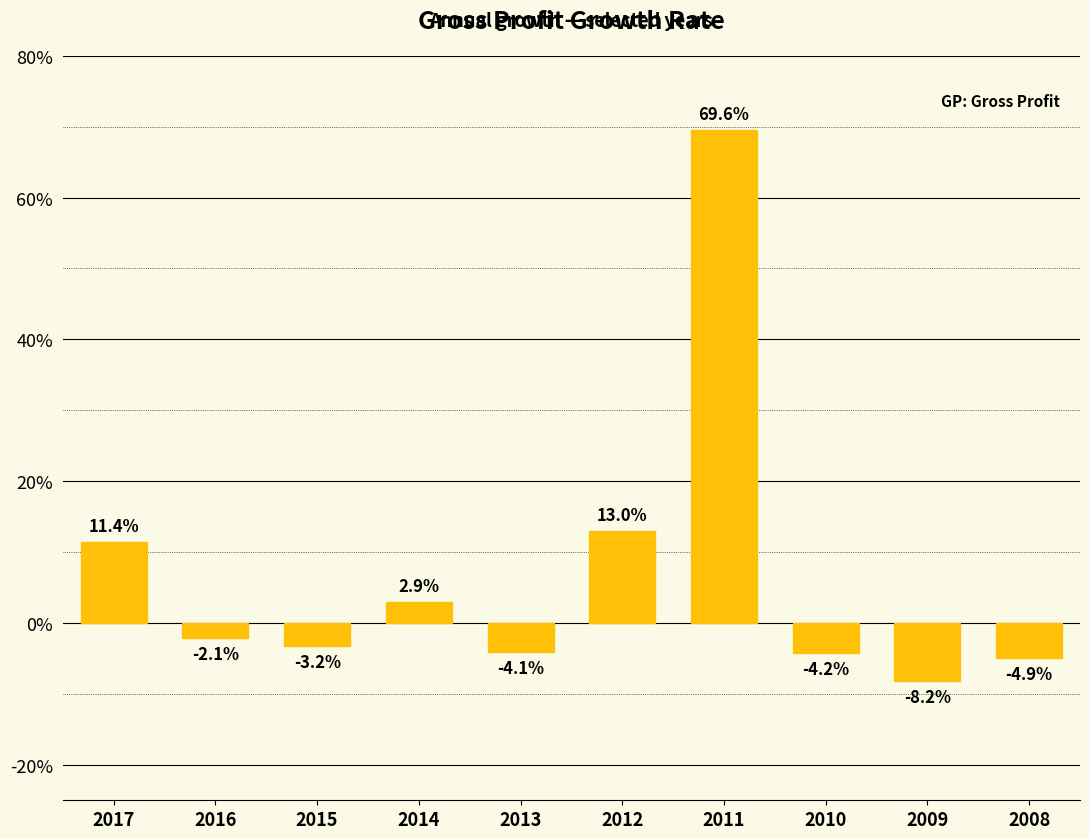

What is the change in value from 2014 to 2008?

-0.1